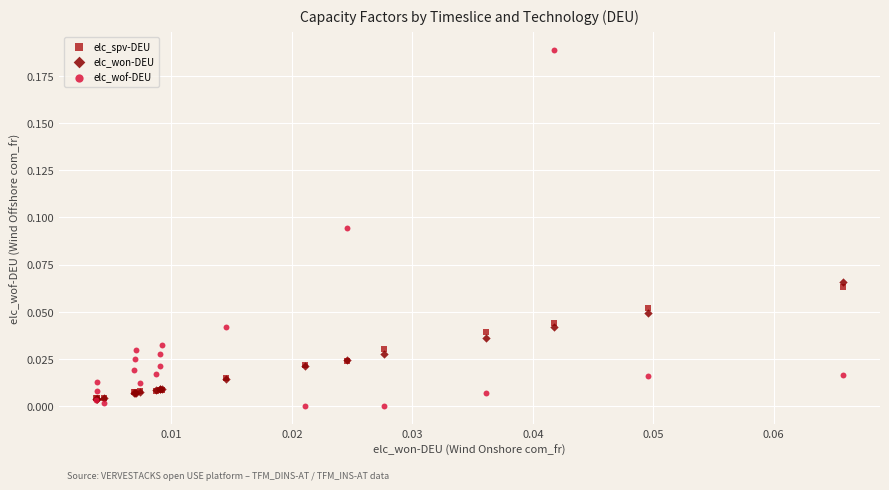

What are all the series names shown in the legend?

elc_spv-DEU, elc_won-DEU, elc_wof-DEU